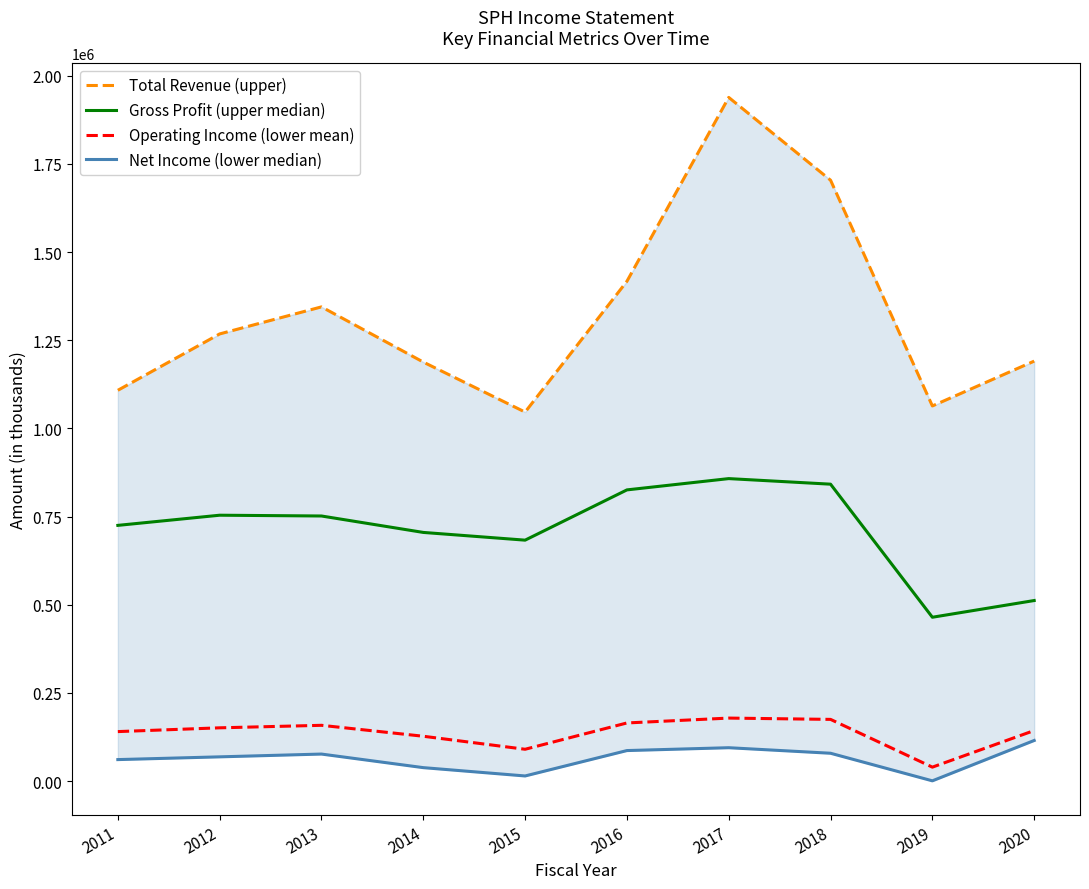

Which series has the widest spread of values?

Total Revenue (upper)